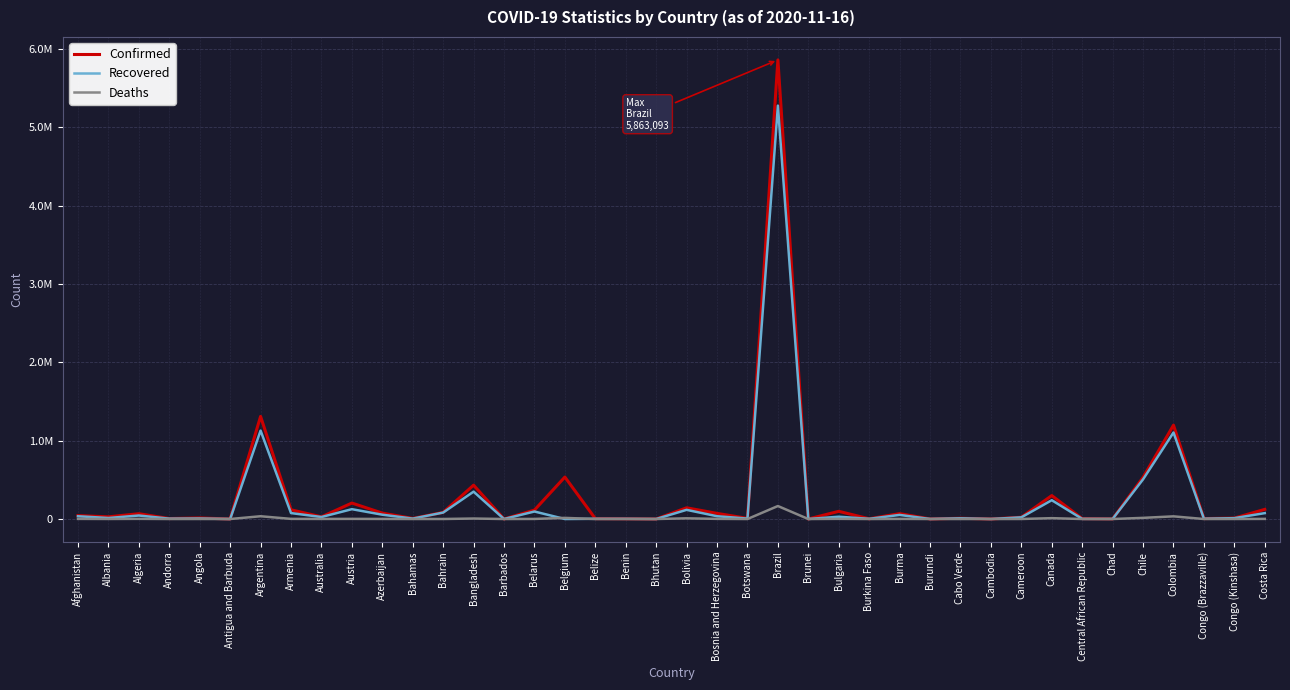

What position from the left is Azerbaijan?

11